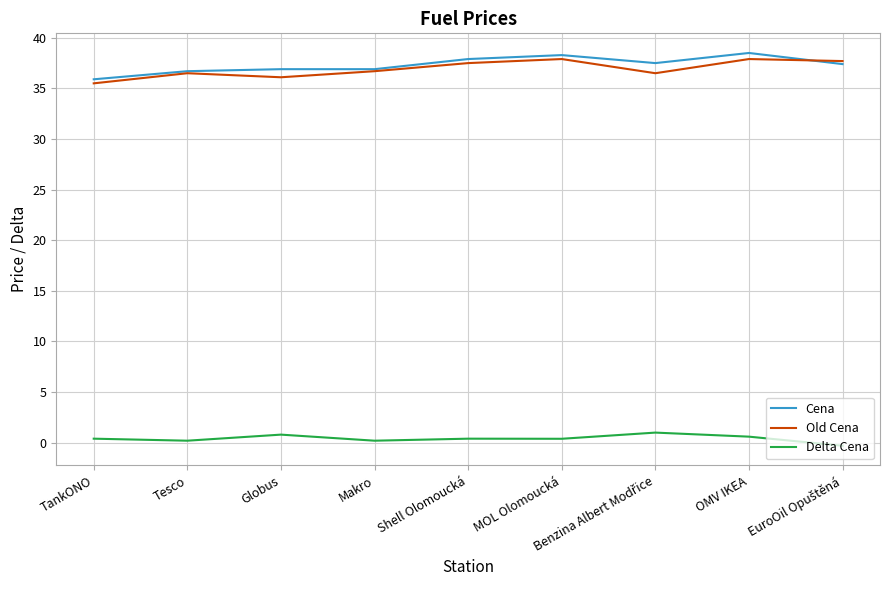

What is the lowest value of the Old Cena series?

35.5